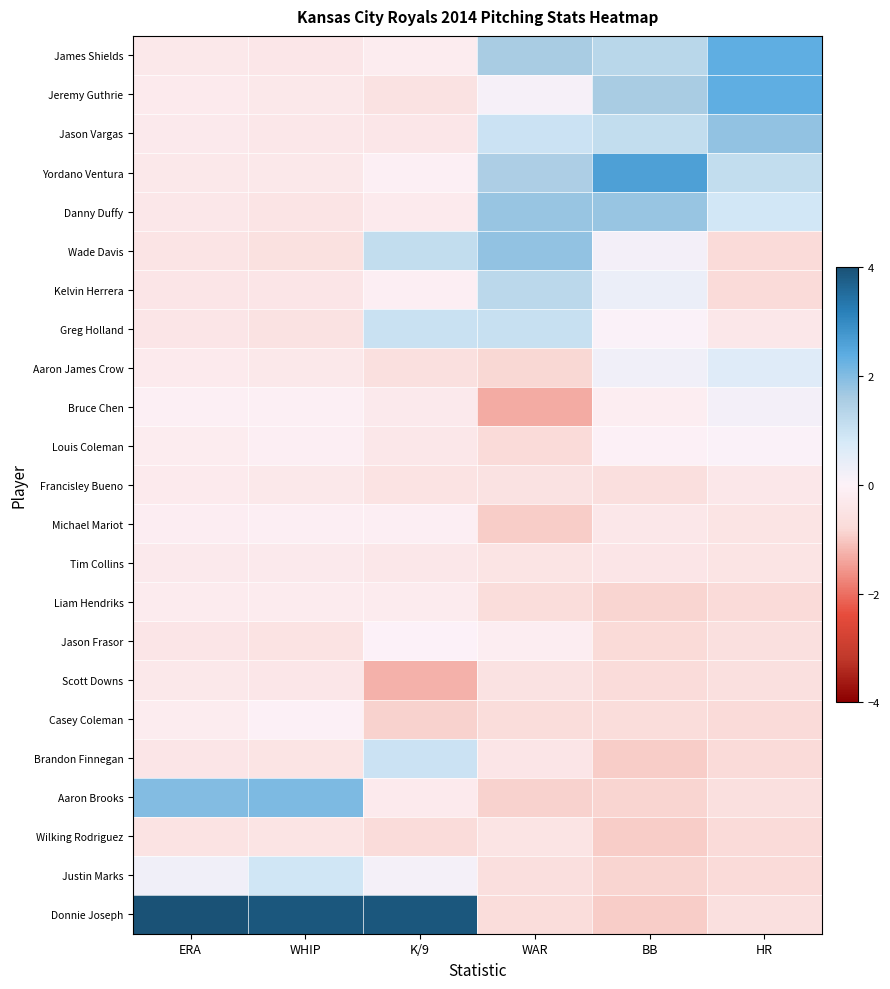

Reading left to right, list all the values displayed in this chart.

James Shields: ERA=-0.3	WHIP=-0.4	K/9=-0.2	WAR=1.6	BB=1.3	HR=2.4
Jeremy Guthrie: ERA=-0.3	WHIP=-0.3	K/9=-0.5	WAR=0.2	BB=1.6	HR=2.4
Jason Vargas: ERA=-0.3	WHIP=-0.3	K/9=-0.4	WAR=1.0	BB=1.1	HR=1.8
Yordano Ventura: ERA=-0.3	WHIP=-0.3	K/9=-0.1	WAR=1.5	BB=2.6	HR=1.1
Danny Duffy: ERA=-0.4	WHIP=-0.4	K/9=-0.3	WAR=1.8	BB=1.8	HR=0.9
Wade Davis: ERA=-0.5	WHIP=-0.6	K/9=1.1	WAR=1.8	BB=0.2	HR=-0.8
Kelvin Herrera: ERA=-0.4	WHIP=-0.4	K/9=-0.1	WAR=1.3	BB=0.4	HR=-0.8
Greg Holland: ERA=-0.4	WHIP=-0.5	K/9=1.0	WAR=1.1	BB=0.0	HR=-0.3
Aaron James Crow: ERA=-0.3	WHIP=-0.3	K/9=-0.6	WAR=-0.8	BB=0.3	HR=0.6
Bruce Chen: ERA=-0.1	WHIP=-0.1	K/9=-0.3	WAR=-1.3	BB=-0.2	HR=0.2
Louis Coleman: ERA=-0.2	WHIP=-0.1	K/9=-0.4	WAR=-0.8	BB=-0.1	HR=0.1
Francisley Bueno: ERA=-0.3	WHIP=-0.3	K/9=-0.5	WAR=-0.6	BB=-0.6	HR=-0.3
Michael Mariot: ERA=-0.1	WHIP=-0.1	K/9=-0.1	WAR=-1.0	BB=-0.4	HR=-0.5
Tim Collins: ERA=-0.3	WHIP=-0.3	K/9=-0.4	WAR=-0.5	BB=-0.4	HR=-0.5
Liam Hendriks: ERA=-0.2	WHIP=-0.2	K/9=-0.2	WAR=-0.7	BB=-0.8	HR=-0.8
Jason Frasor: ERA=-0.4	WHIP=-0.5	K/9=0.0	WAR=-0.2	BB=-0.8	HR=-0.6
Scott Downs: ERA=-0.3	WHIP=-0.4	K/9=-1.3	WAR=-0.6	BB=-0.7	HR=-0.6
Casey Coleman: ERA=-0.2	WHIP=-0.0	K/9=-0.9	WAR=-0.7	BB=-0.7	HR=-0.8
Brandon Finnegan: ERA=-0.4	WHIP=-0.5	K/9=1.0	WAR=-0.4	BB=-1.0	HR=-0.8
Aaron Brooks: ERA=2.0	WHIP=2.0	K/9=-0.3	WAR=-0.9	BB=-0.8	HR=-0.6
Wilking Rodriguez: ERA=-0.5	WHIP=-0.5	K/9=-0.7	WAR=-0.5	BB=-1.0	HR=-0.8
Justin Marks: ERA=0.3	WHIP=0.9	K/9=0.2	WAR=-0.6	BB=-0.8	HR=-0.8
Donnie Joseph: ERA=4.0	WHIP=3.9	K/9=3.9	WAR=-0.7	BB=-1.0	HR=-0.6